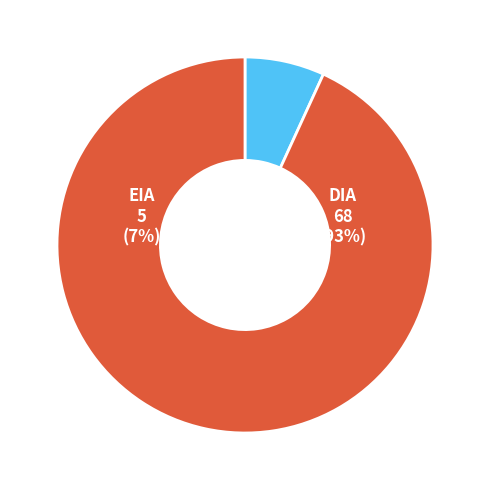

Is the sum of EIA and DIA greater than half?

Yes